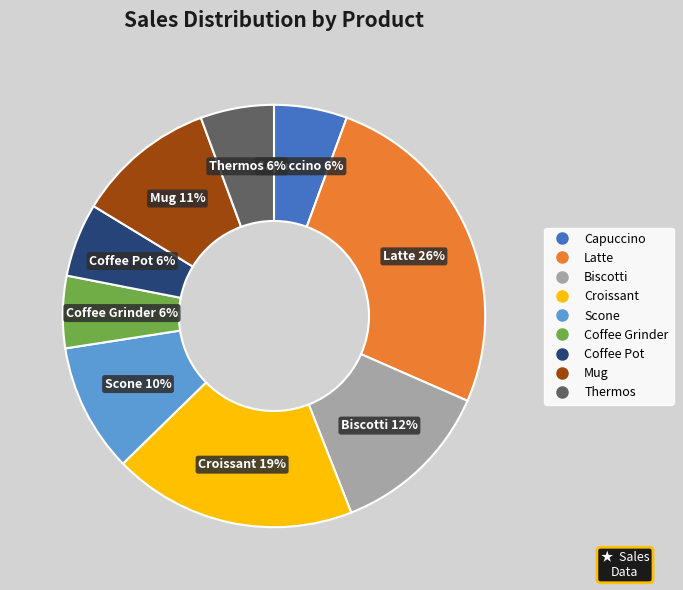

To the nearest percent, what is the combined percentage of Biscotti and Coffee Grinder?

18%